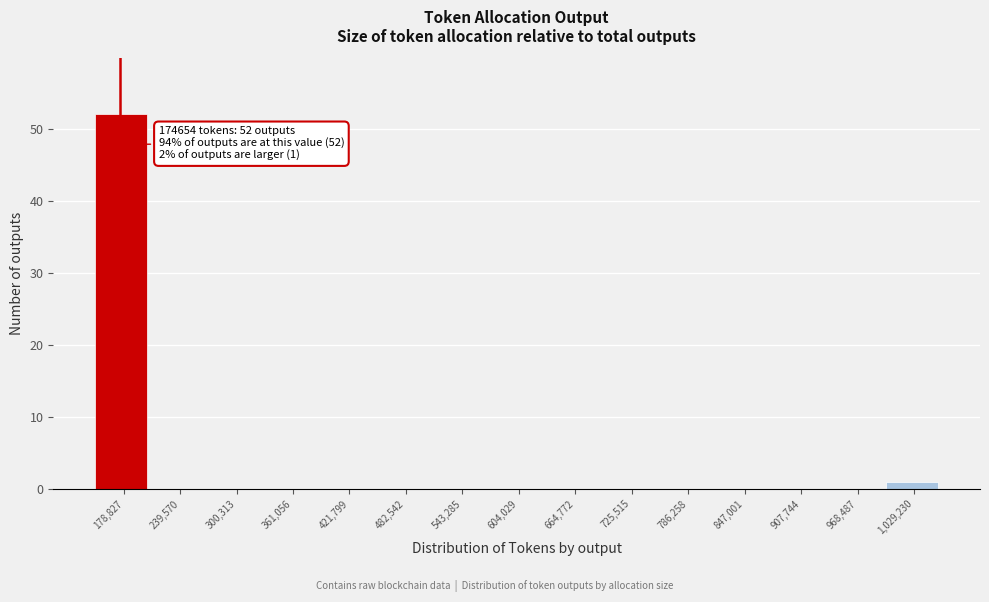

Over which range of the x-axis is the bar tallest?

150000 to 210000